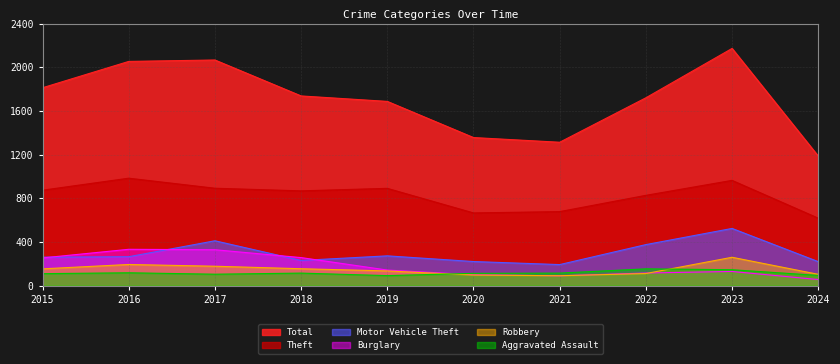

Reading left to right, list all the values displayed in this chart.

Total: 1812	2053	2066	1737	1687	1356	1313	1720	2172	1186
Theft: 874	984	892	868	891	666	678	827	964	618
Motor Vehicle Theft: 261	265	411	231	273	221	193	376	524	220
Burglary: 254	333	329	257	143	100	90	116	130	56
Robbery: 154	194	178	155	135	97	91	111	260	104
Aggravated Assault: 110	118	105	115	92	113	115	154	146	94